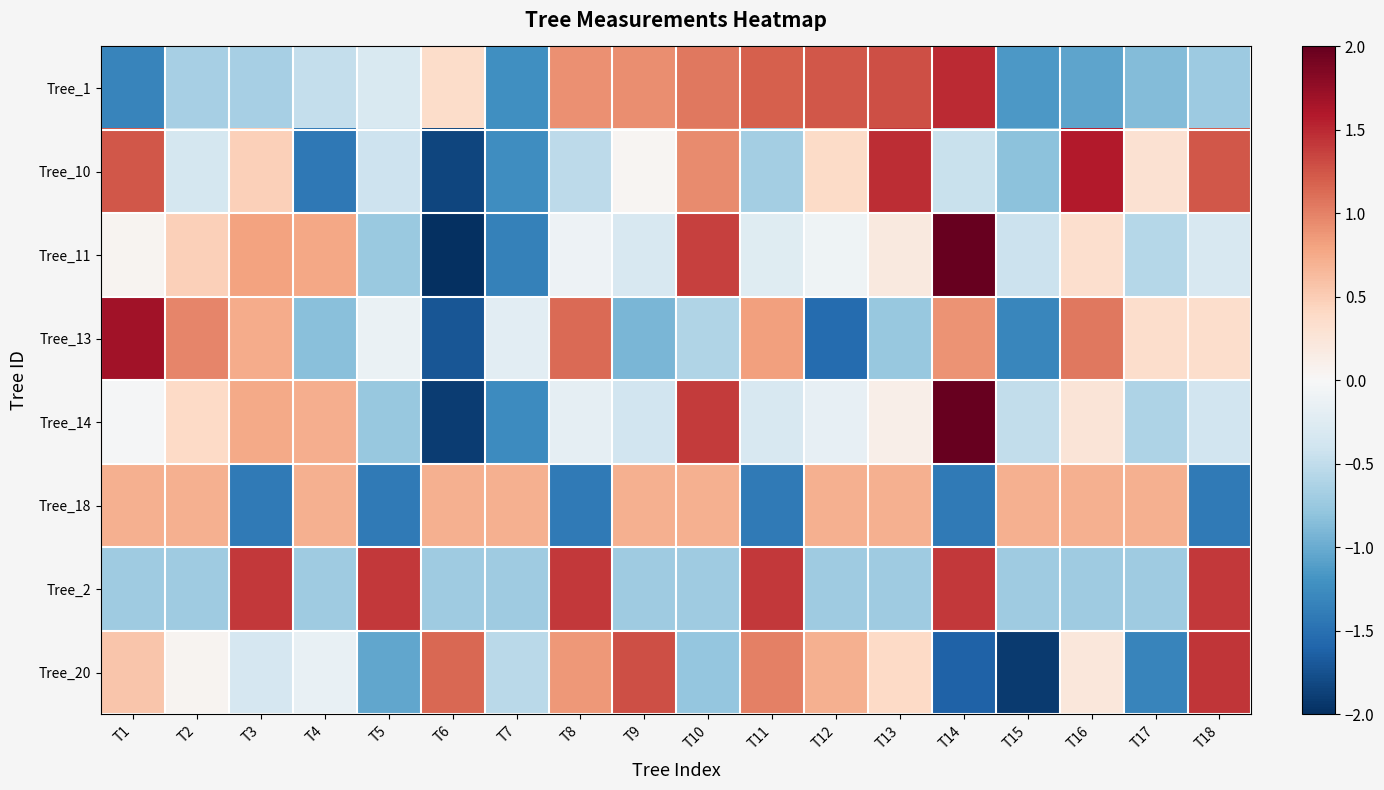

Reading right to left, list all the values displayed in this chart.

Tree_1: T18=-0.7	T17=-0.9	T16=-1.1	T15=-1.1	T14=1.5	T13=1.3	T12=1.2	T11=1.2	T10=1.1	T9=0.9	T8=0.9	T7=-1.2	T6=0.4	T5=-0.3	T4=-0.5	T3=-0.7	T2=-0.7	T1=-1.3
Tree_10: T18=1.2	T17=0.3	T16=1.6	T15=-0.8	T14=-0.4	T13=1.5	T12=0.4	T11=-0.7	T10=0.9	T9=0.0	T8=-0.5	T7=-1.2	T6=-1.8	T5=-0.4	T4=-1.4	T3=0.5	T2=-0.4	T1=1.2
Tree_11: T18=-0.3	T17=-0.6	T16=0.3	T15=-0.4	T14=2.5	T13=0.2	T12=-0.1	T11=-0.2	T10=1.4	T9=-0.3	T8=-0.1	T7=-1.4	T6=-2.3	T5=-0.7	T4=0.8	T3=0.8	T2=0.5	T1=0.1
Tree_13: T18=0.3	T17=0.3	T16=1.1	T15=-1.3	T14=0.9	T13=-0.8	T12=-1.5	T11=0.8	T10=-0.6	T9=-0.9	T8=1.1	T7=-0.2	T6=-1.7	T5=-0.1	T4=-0.8	T3=0.7	T2=1.0	T1=1.7
Tree_14: T18=-0.4	T17=-0.6	T16=0.3	T15=-0.5	T14=2.8	T13=0.1	T12=-0.2	T11=-0.3	T10=1.4	T9=-0.4	T8=-0.2	T7=-1.3	T6=-1.9	T5=-0.8	T4=0.7	T3=0.8	T2=0.4	T1=-0.0
Tree_18: T18=-1.4	T17=0.7	T16=0.7	T15=0.7	T14=-1.4	T13=0.7	T12=0.7	T11=-1.4	T10=0.7	T9=0.7	T8=-1.4	T7=0.7	T6=0.7	T5=-1.4	T4=0.7	T3=-1.4	T2=0.7	T1=0.7
Tree_2: T18=1.4	T17=-0.7	T16=-0.7	T15=-0.7	T14=1.4	T13=-0.7	T12=-0.7	T11=1.4	T10=-0.7	T9=-0.7	T8=1.4	T7=-0.7	T6=-0.7	T5=1.4	T4=-0.7	T3=1.4	T2=-0.7	T1=-0.7
Tree_20: T18=1.4	T17=-1.3	T16=0.2	T15=-1.9	T14=-1.6	T13=0.4	T12=0.7	T11=1.0	T10=-0.8	T9=1.3	T8=0.9	T7=-0.5	T6=1.2	T5=-1.0	T4=-0.1	T3=-0.3	T2=0.1	T1=0.6